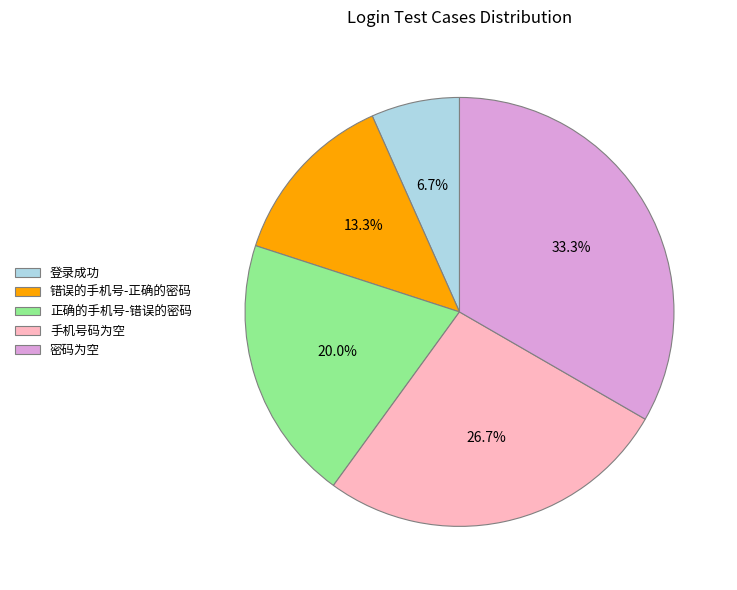

Which category has the biggest portion of the pie?

密码为空